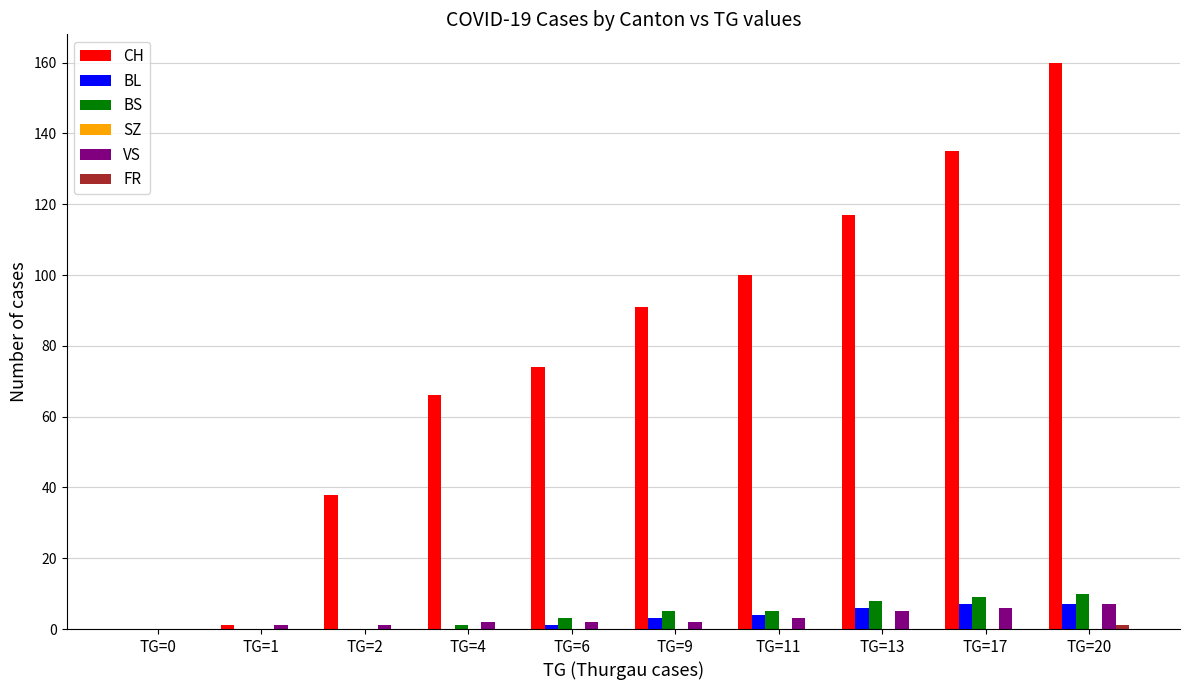

What is the difference between the CH values at TG=20 and TG=6?

86